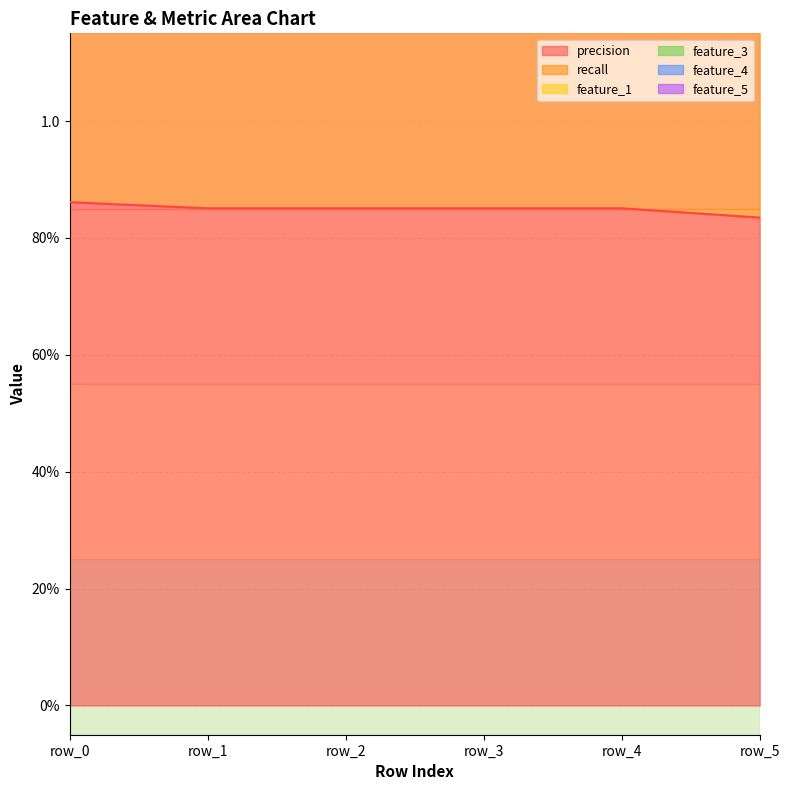

Is the value of precision at row_4 greater than the value of feature_1 at row_1?

No